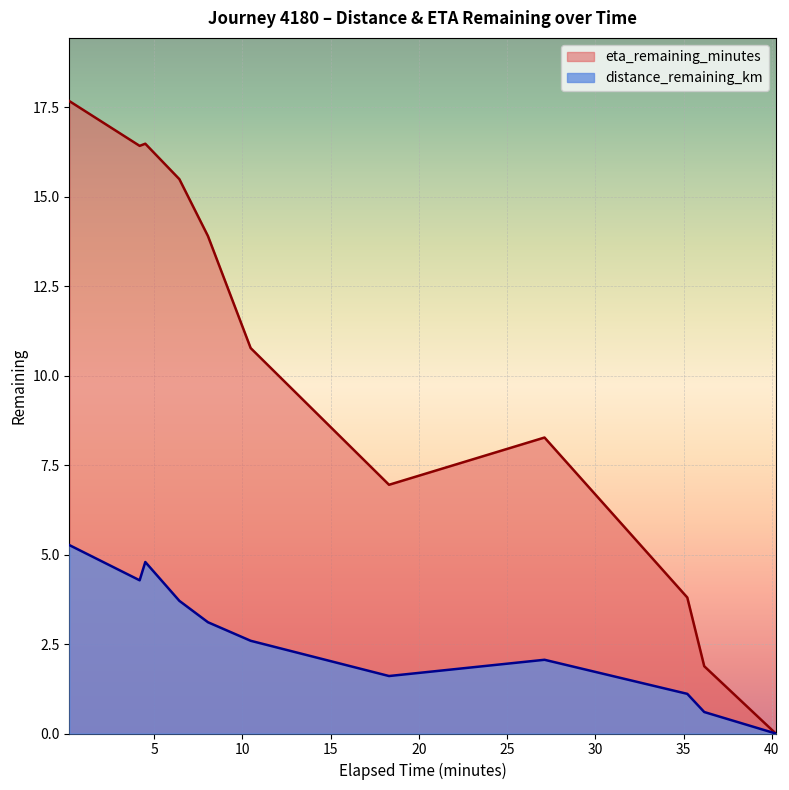

Reading left to right, extract all data points from this chart.

distance_remaining_km: 0.2=5.3	4.5=4.3	4.18=4.8	6.43=3.7	8.05=3.1	10.47=2.6	27.12=1.6	18.31=2.1	35.21=1.1	36.17=0.6	40.22=0.0
eta_remaining_minutes: 0.2=17.7	4.5=16.4	4.18=16.5	6.43=15.5	8.05=13.9	10.47=10.8	27.12=7.0	18.31=8.3	35.21=3.8	36.17=1.9	40.22=0.0